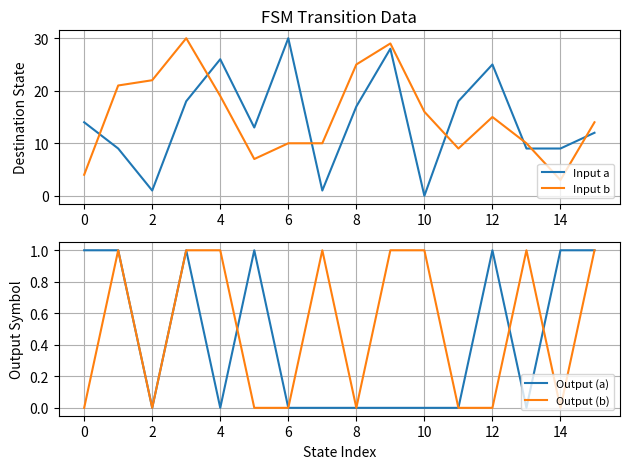

Is this an area chart (filled region under the line)?

No